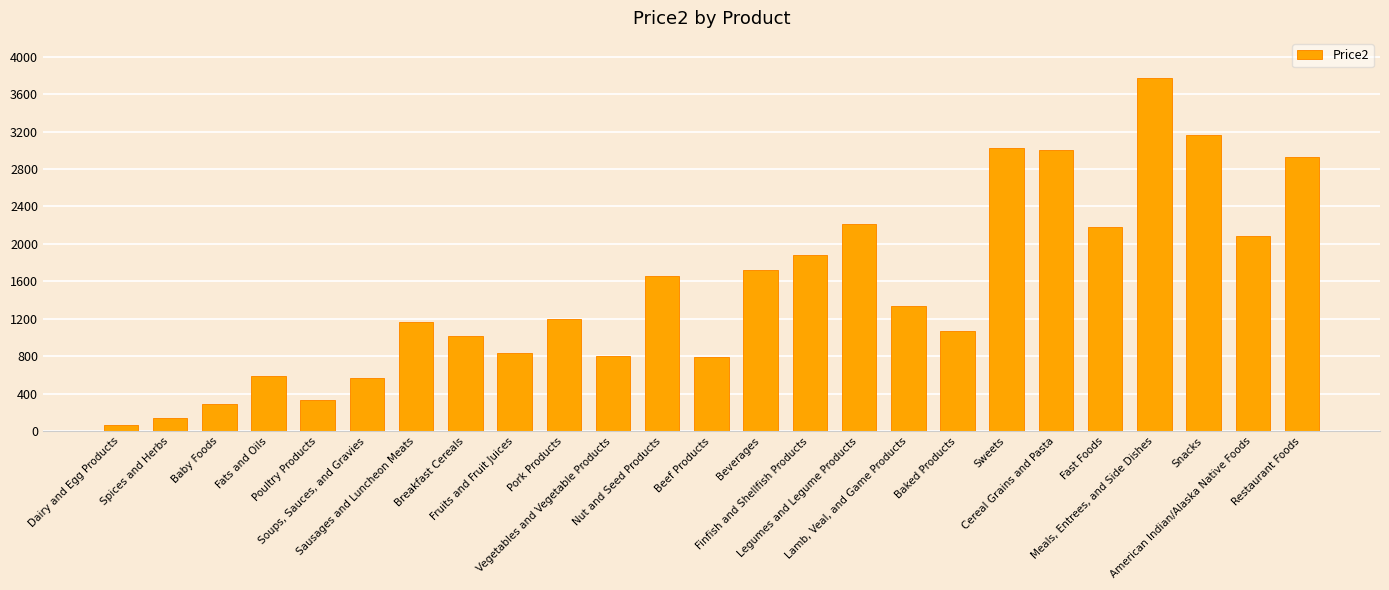

Between Fast Foods and Dairy and Egg Products, which is larger?

Fast Foods